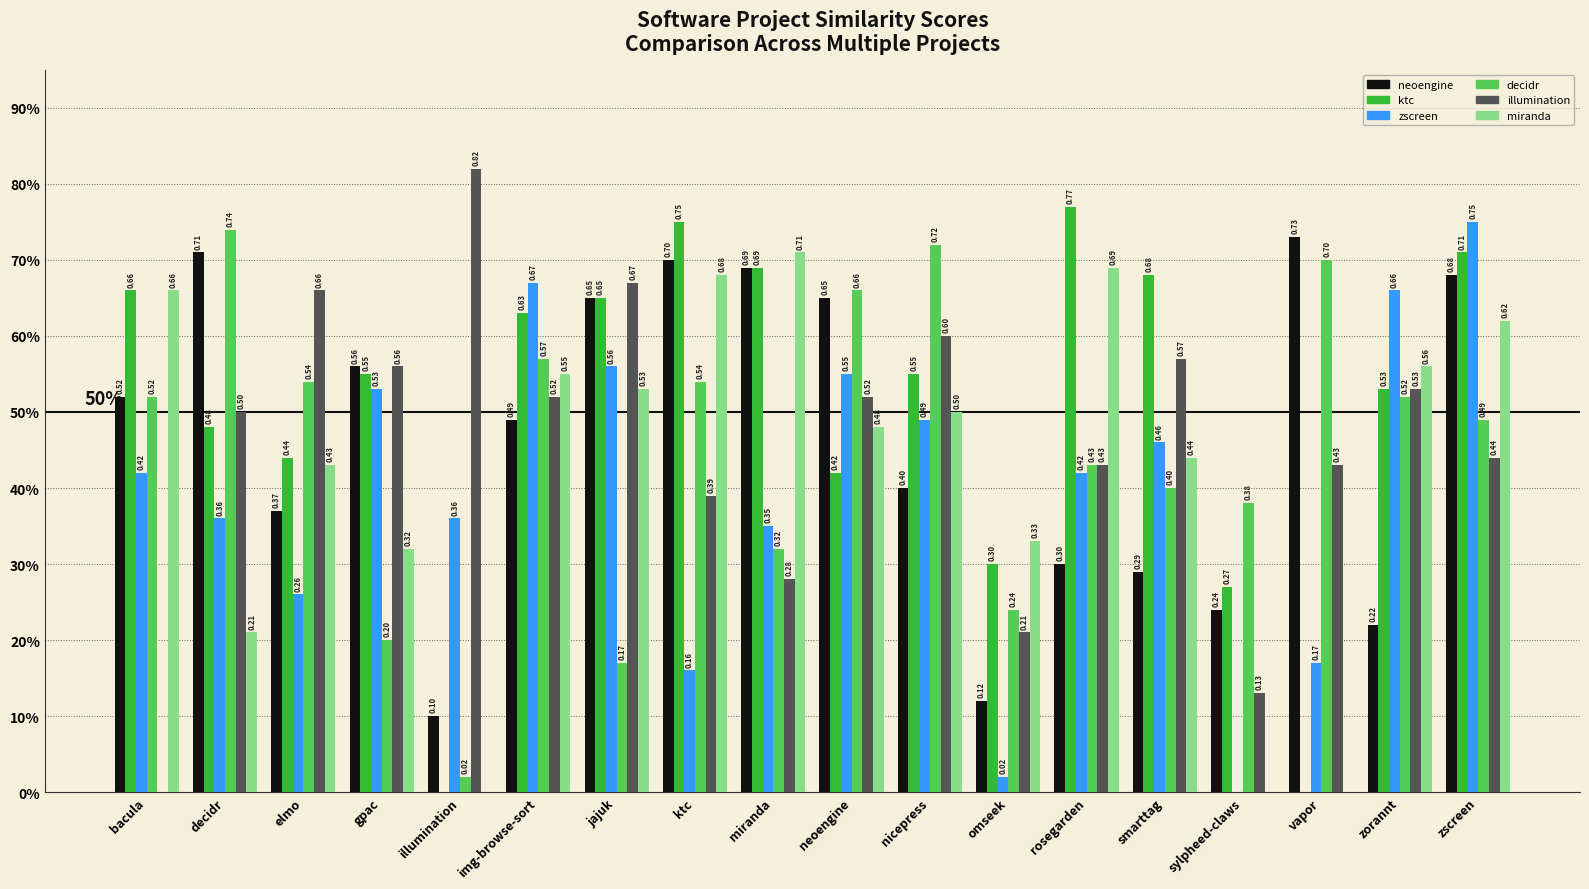

Are the bars horizontal?

No